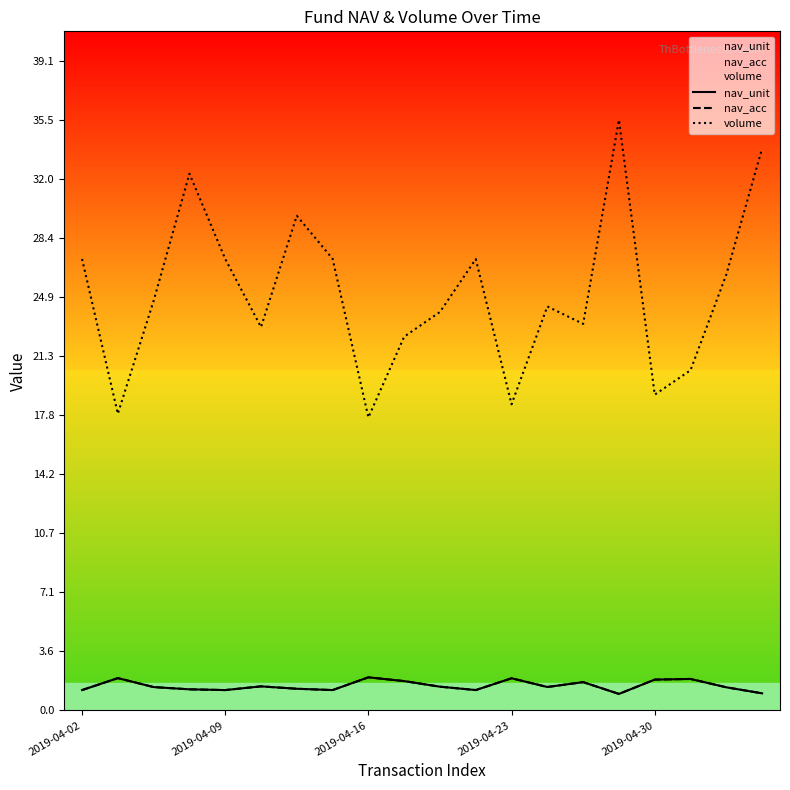

Between 5 and 16, which series saw the biggest shift?

volume